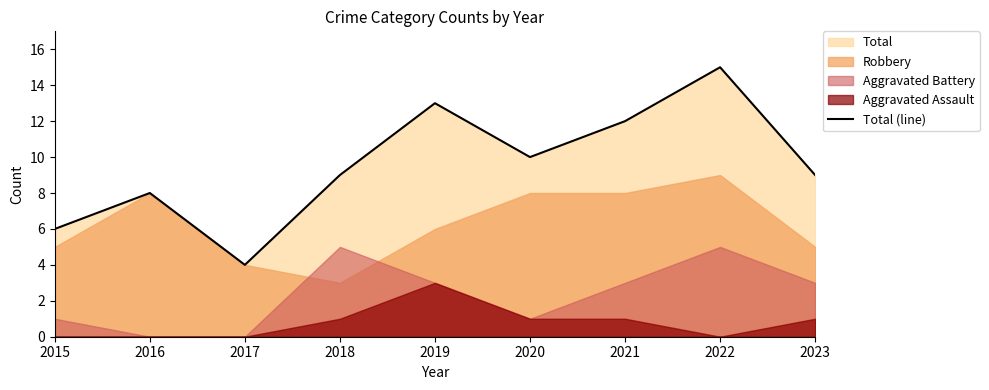

At which label does the data first exceed 9?

2019